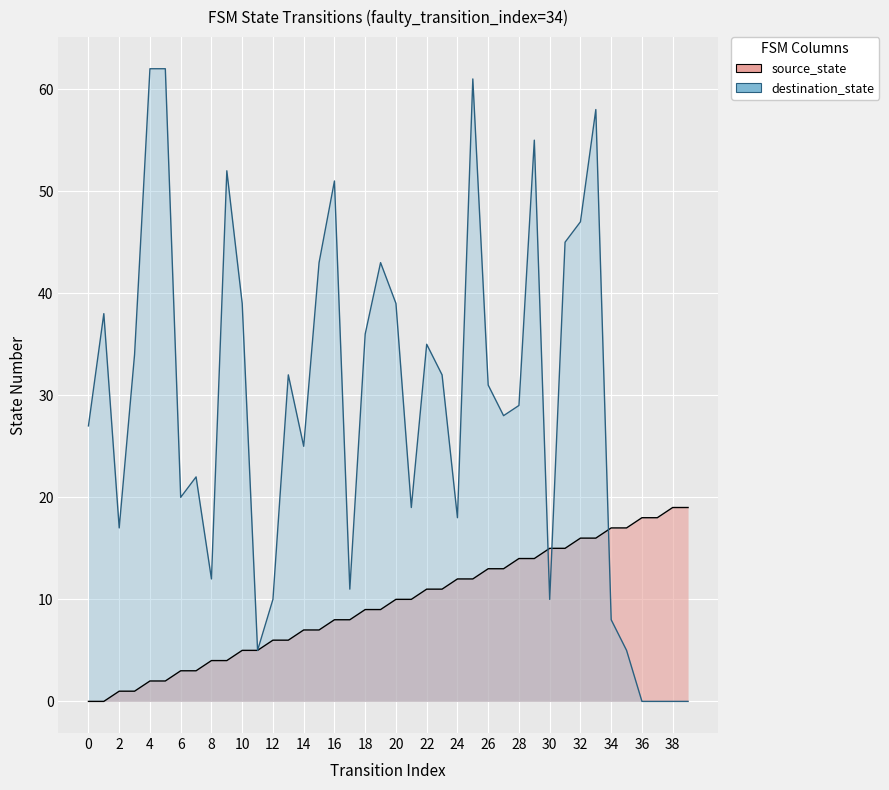

Which series changed the most between 0 and 35?

destination_state